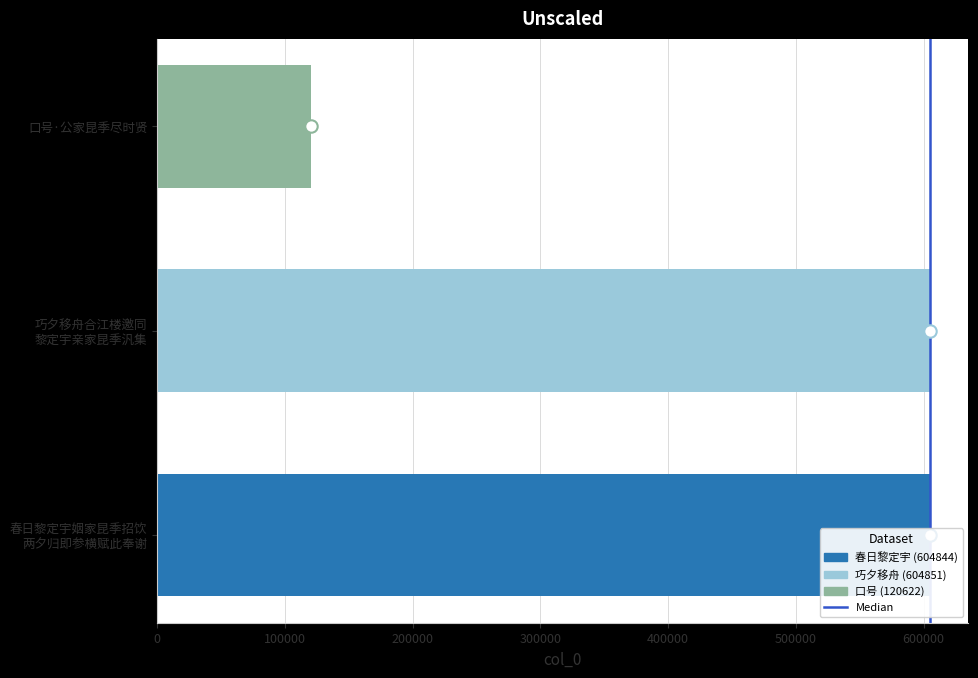

What is the ratio of the value at 春日黎定宇姻家昆季招饮 两夕归即参横赋此奉谢 to the value at 巧夕移舟合江楼邀同 黎定宇亲家昆季汎集?

1.0